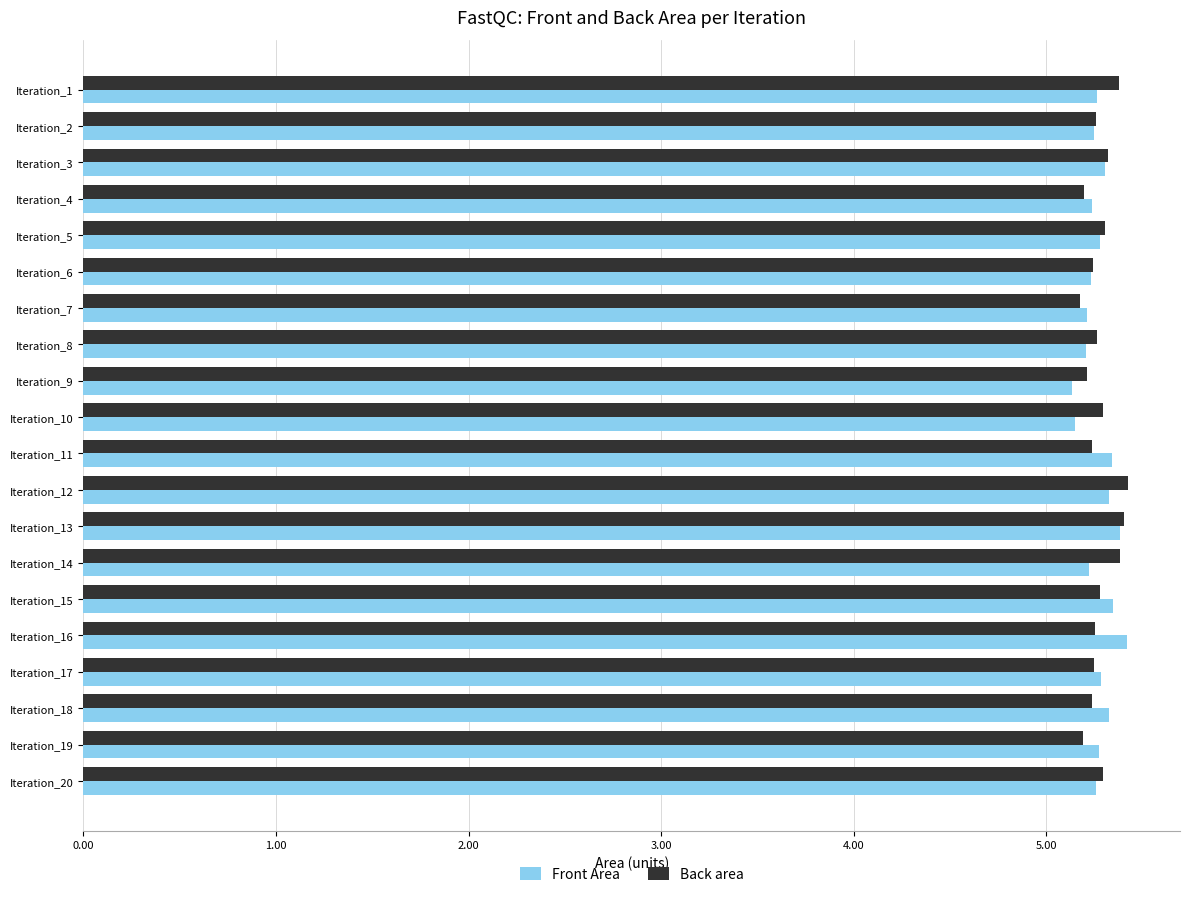

The Back area series shows 5.4 at Iteration_12. True or false?

True